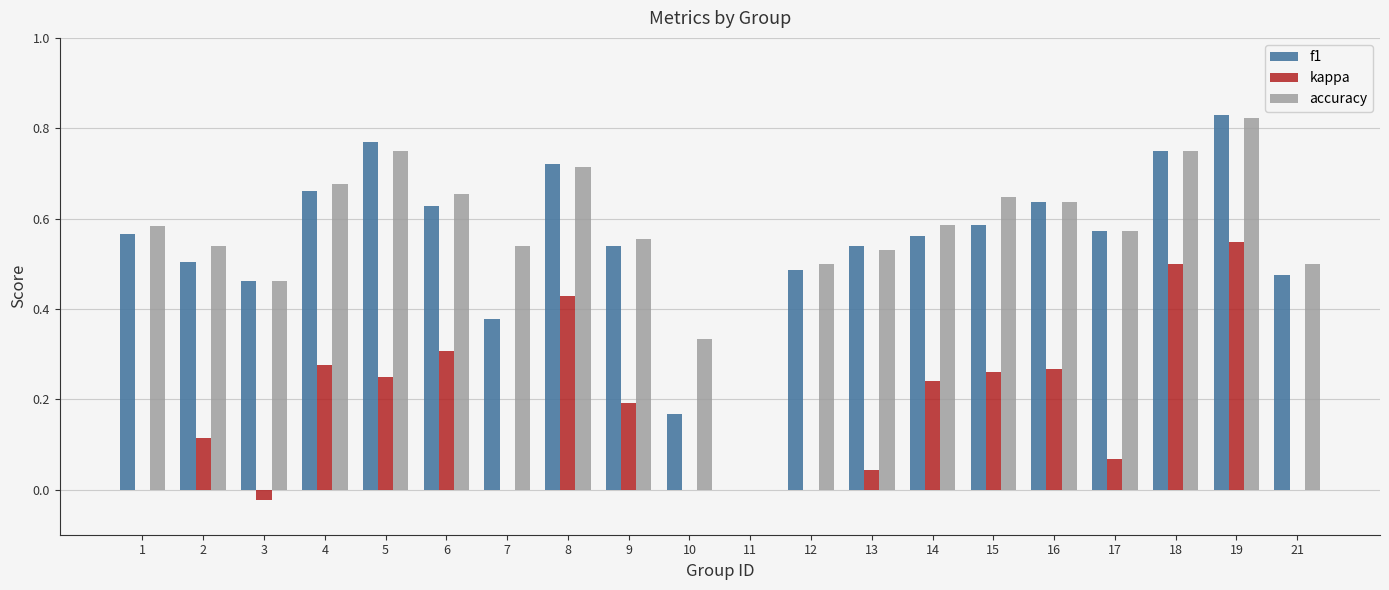

Between 5 and 16, which series saw the biggest shift?

f1